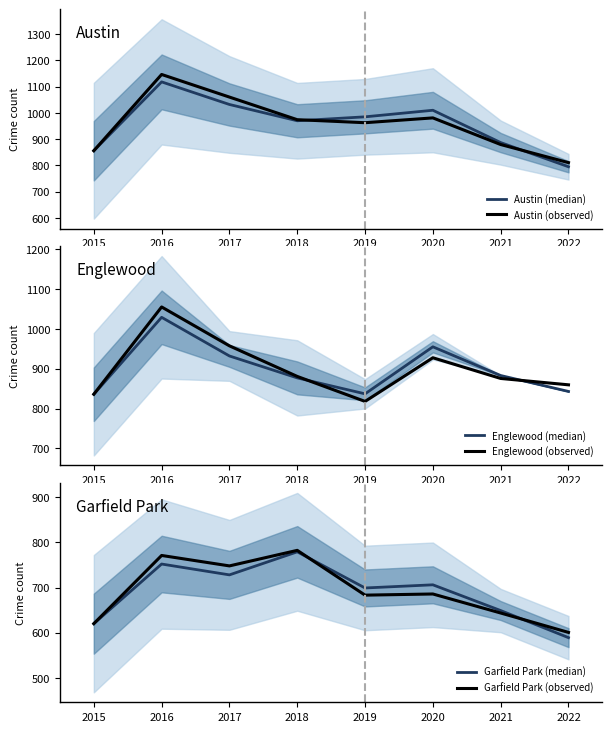

Is it true that Austin (median) equals 1208.7 at 2022?

False